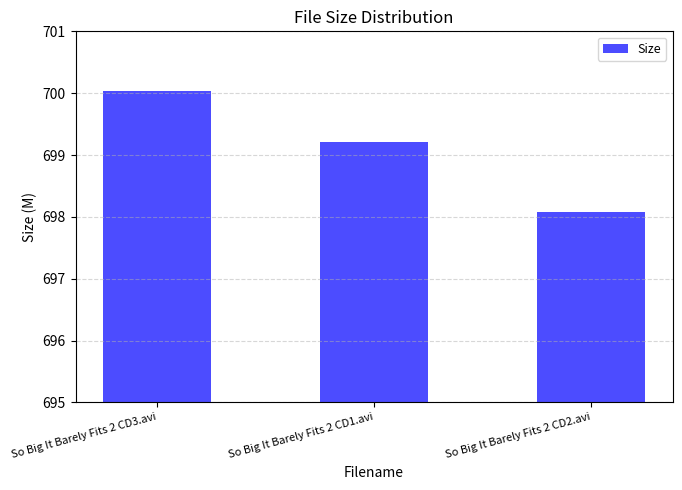

What is the ratio of the value at So Big It Barely Fits 2 CD3.avi to the value at So Big It Barely Fits 2 CD2.avi?

1.0